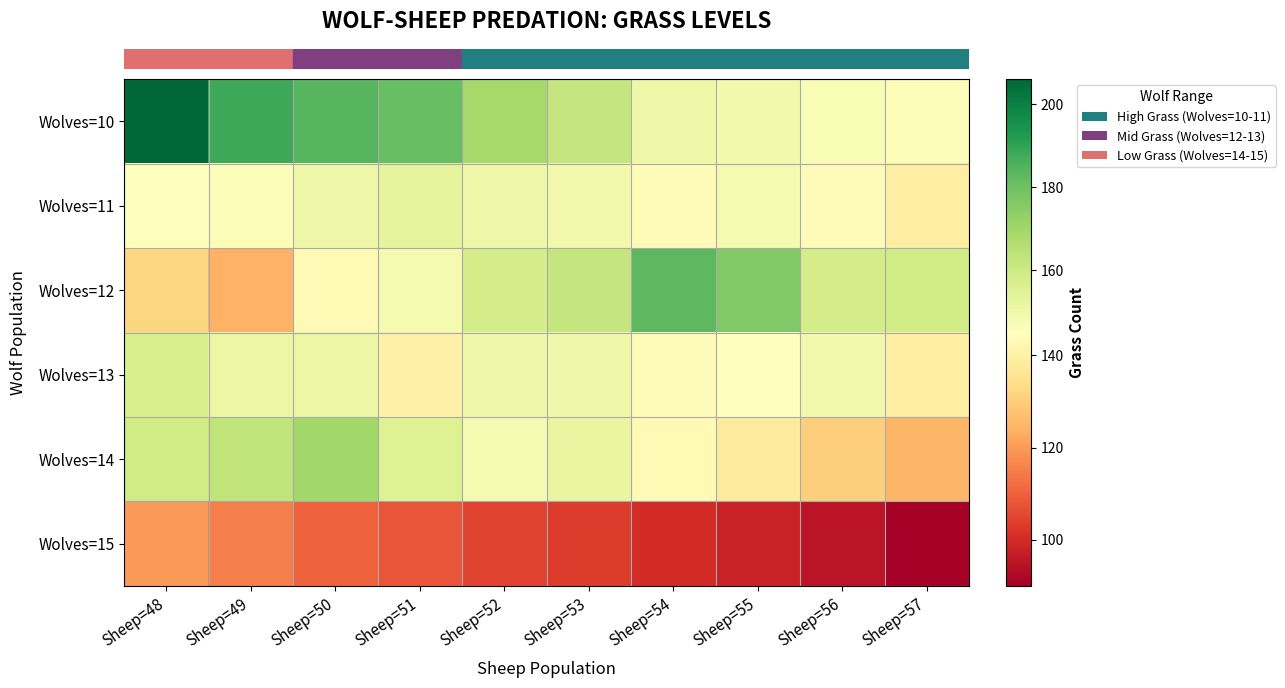

At how many categories does at least one series exceed 204?

1